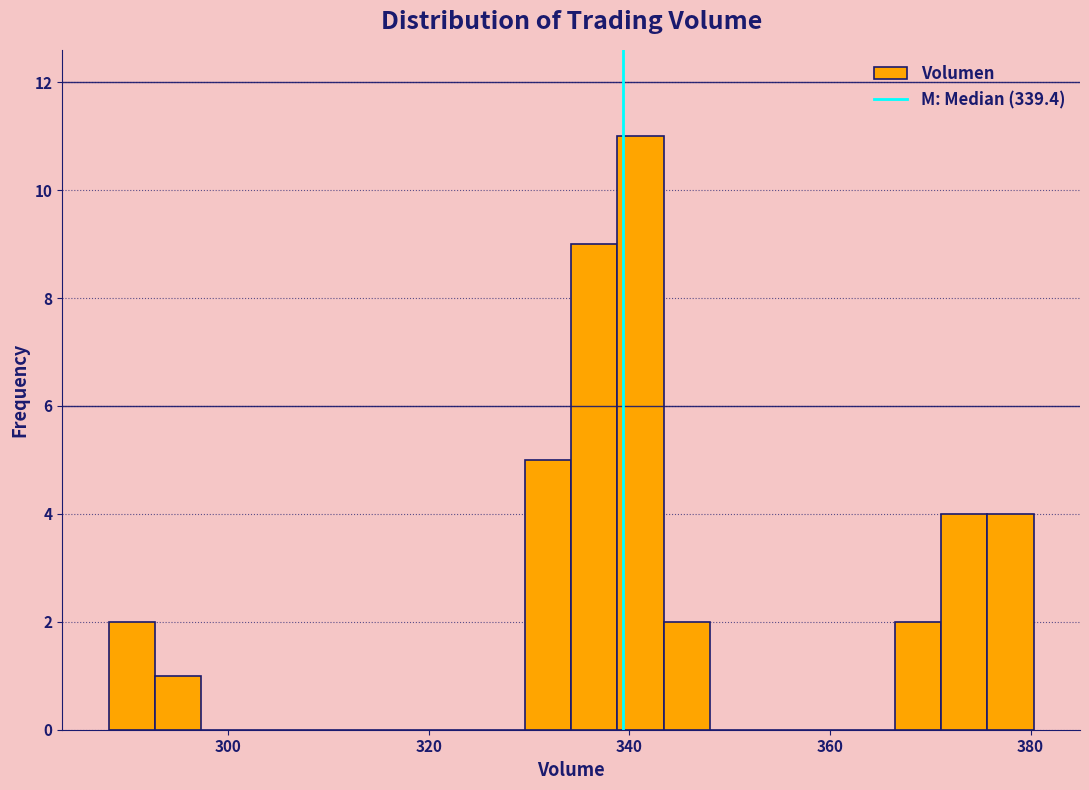

Read against the x-axis, roughly where is the centre of the tallest bar?

342